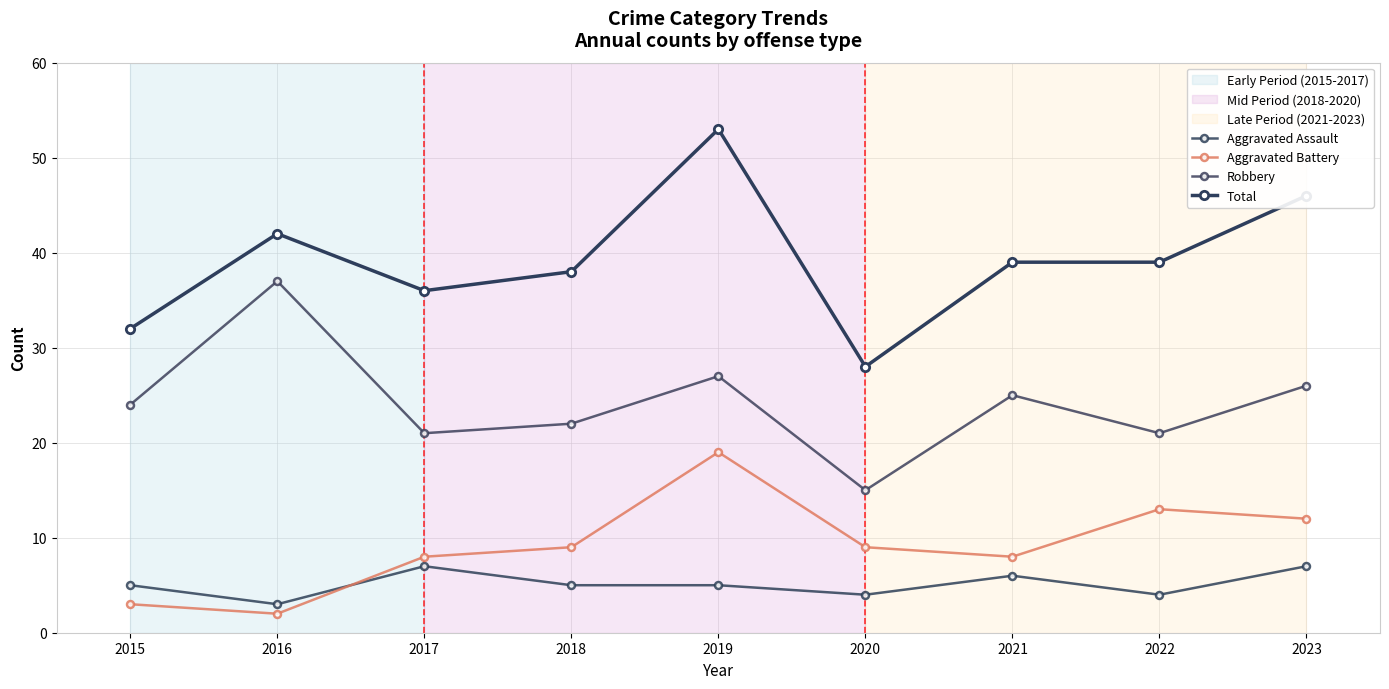

What is the value of the Aggravated Battery point at the 8th from the left?

13